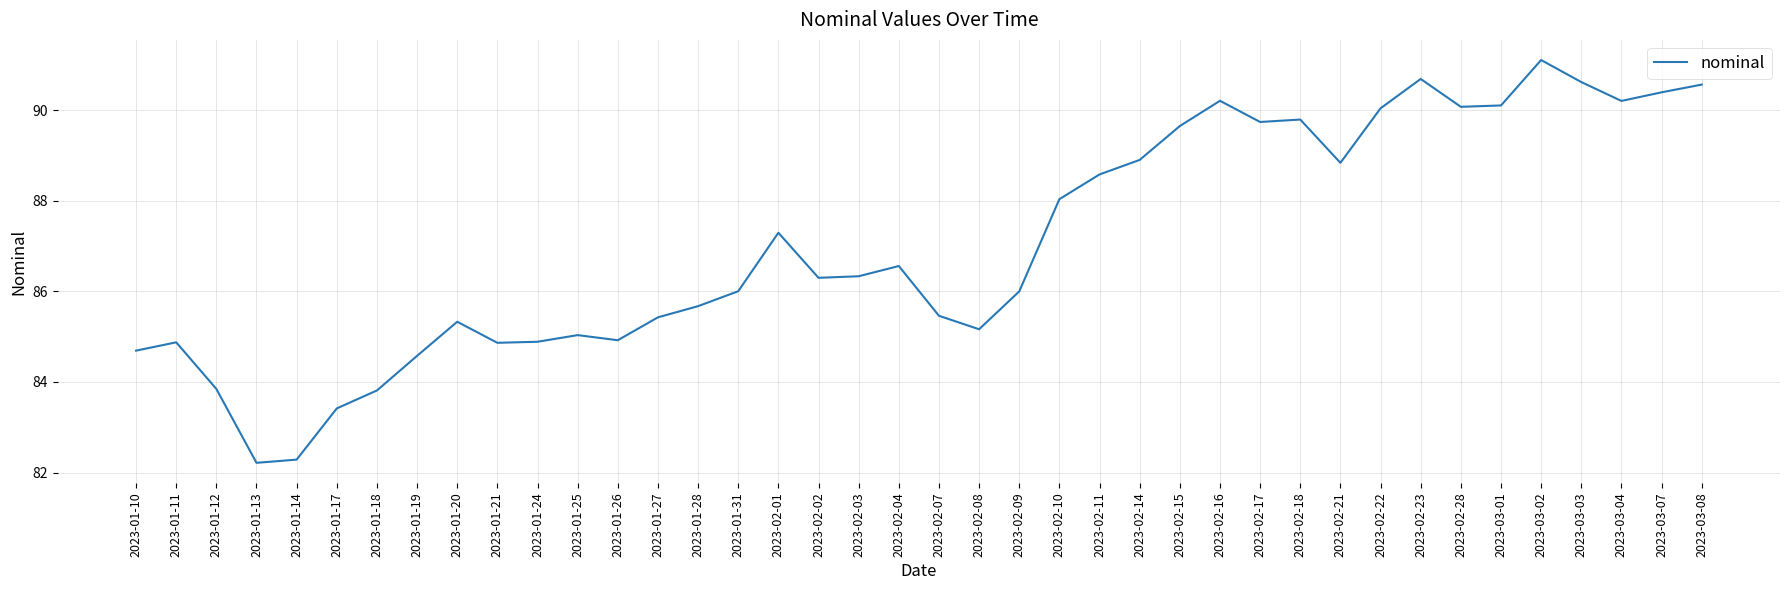

How many lines are shown in the chart?

1